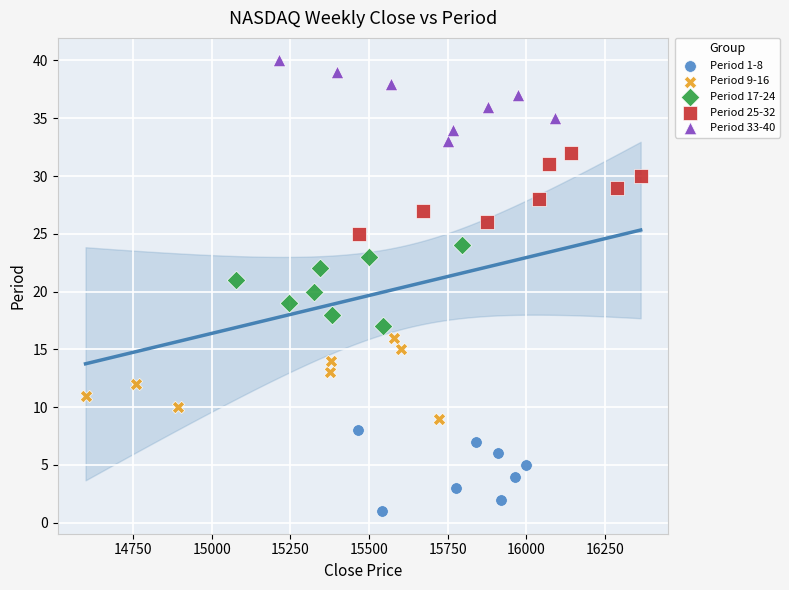

Which series contains the lowest Y value?

Period 1-8